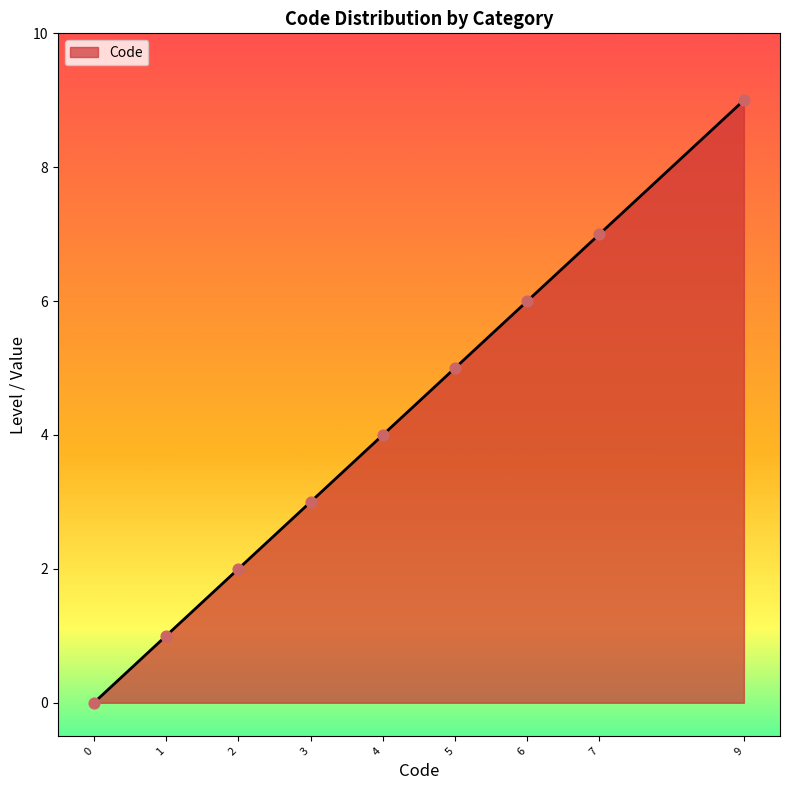

Approximately how many times larger is the value at 4 compared to 2?

2.0